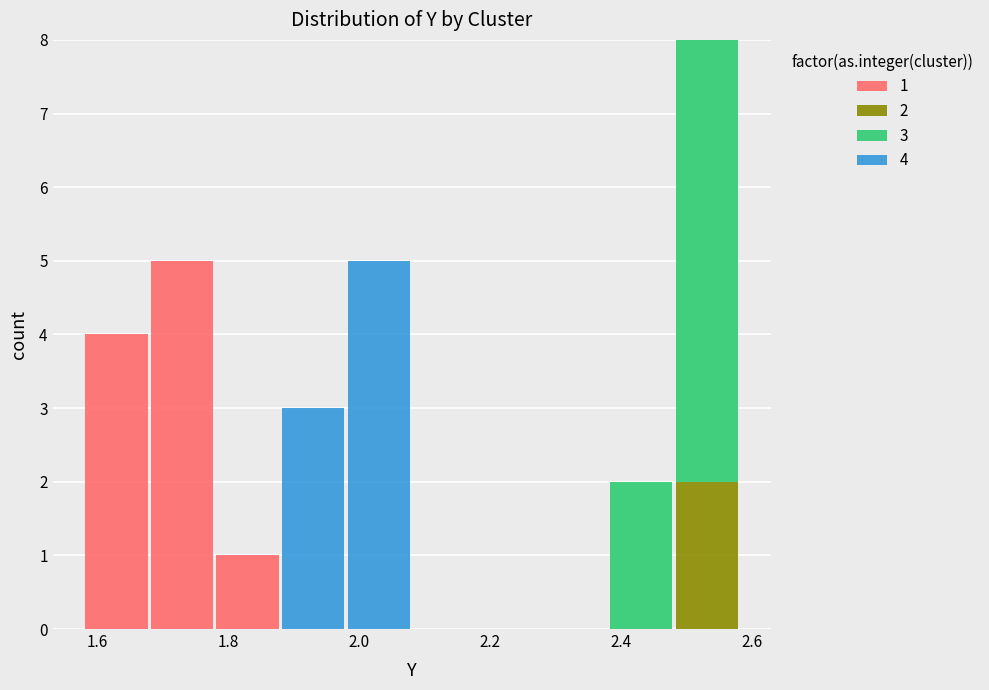

Which range on the x-axis has the tallest stacked bar (by total height)?

2.48 to 2.58